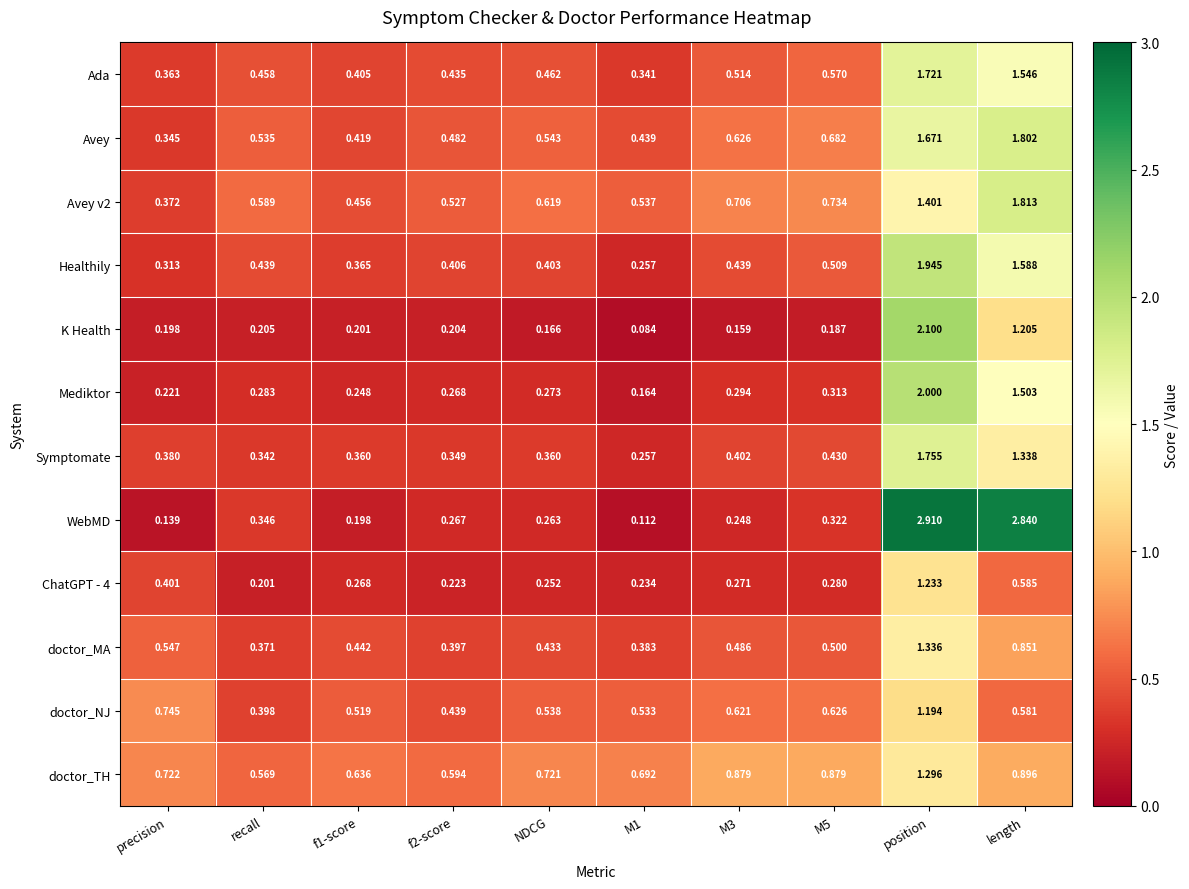

At which category is the sum across all series the highest?

position